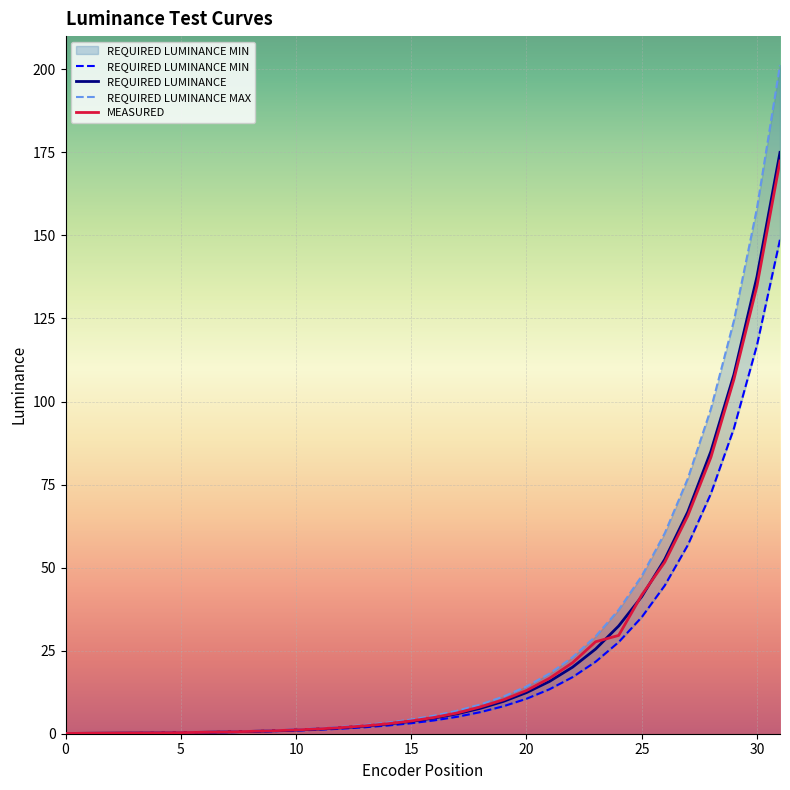

True or false: MEASURED and REQUIRED LUMINANCE MAX cross at least once.

False